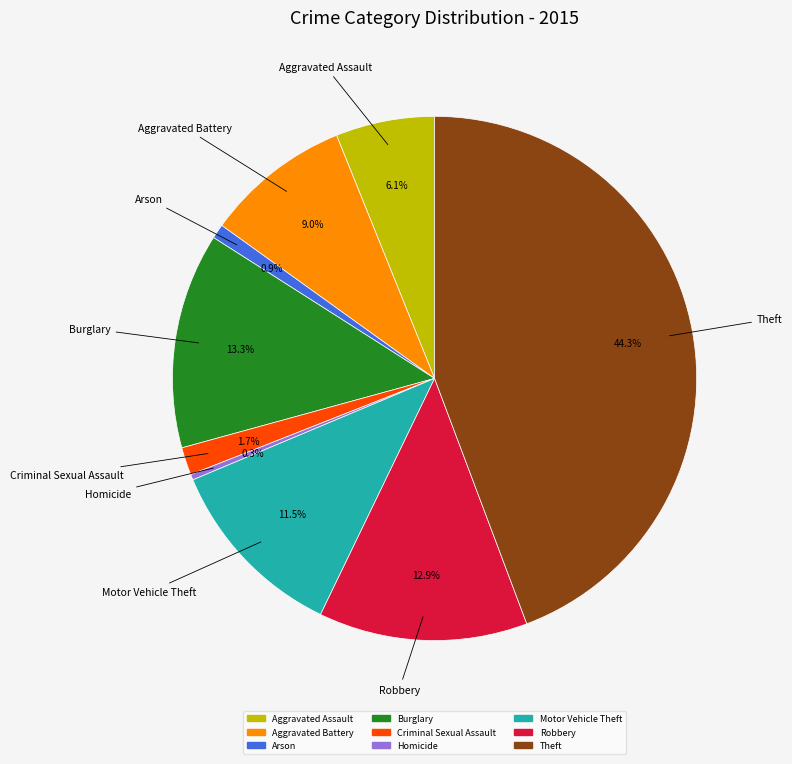

Count the number of slices in the pie.

9